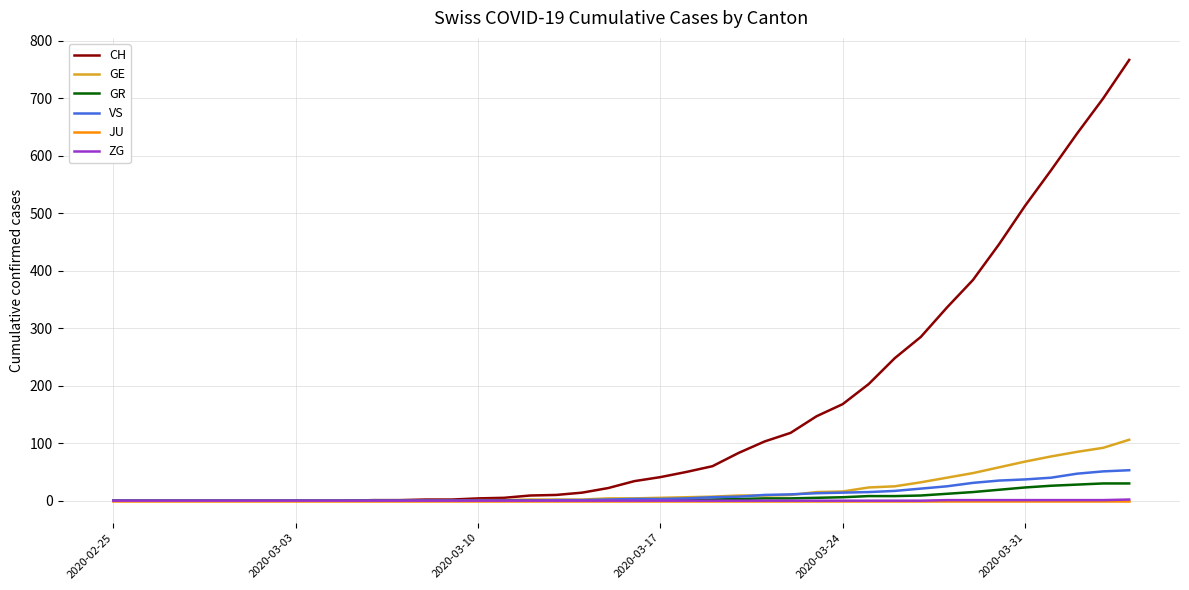

Which series has the largest total across all categories?

CH